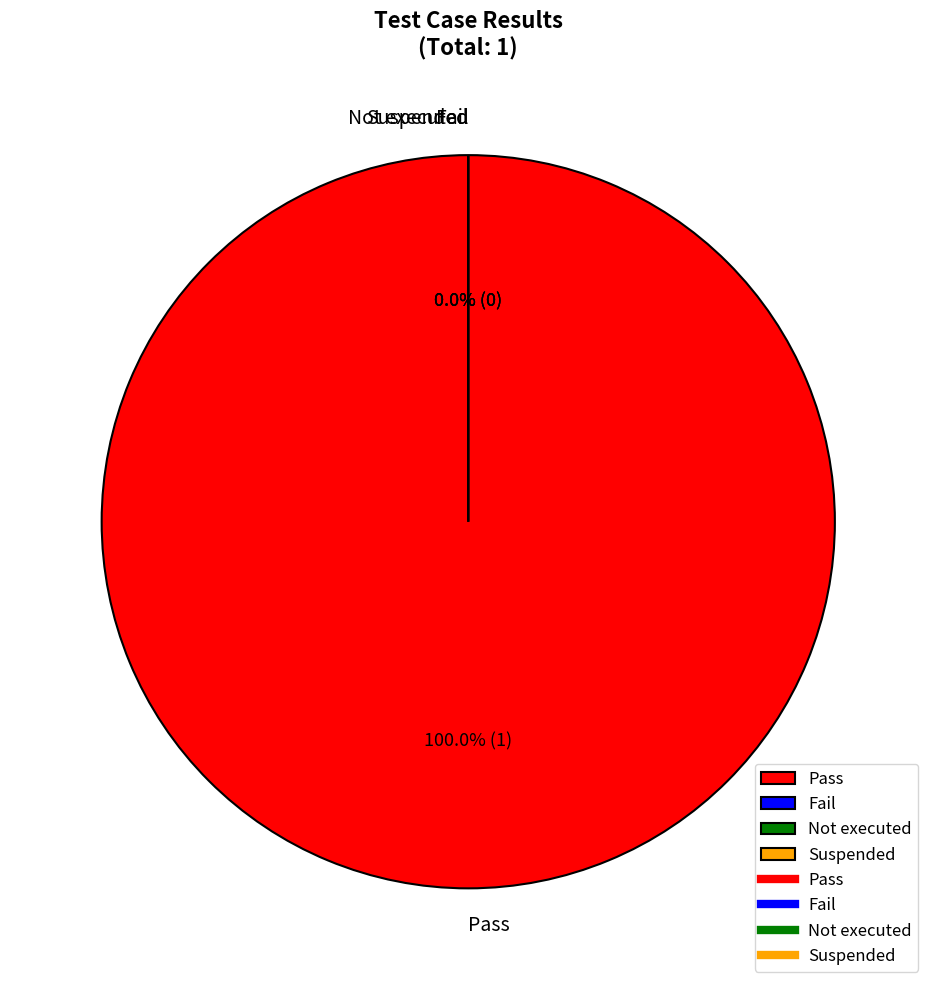

Which slice is the largest?

Pass